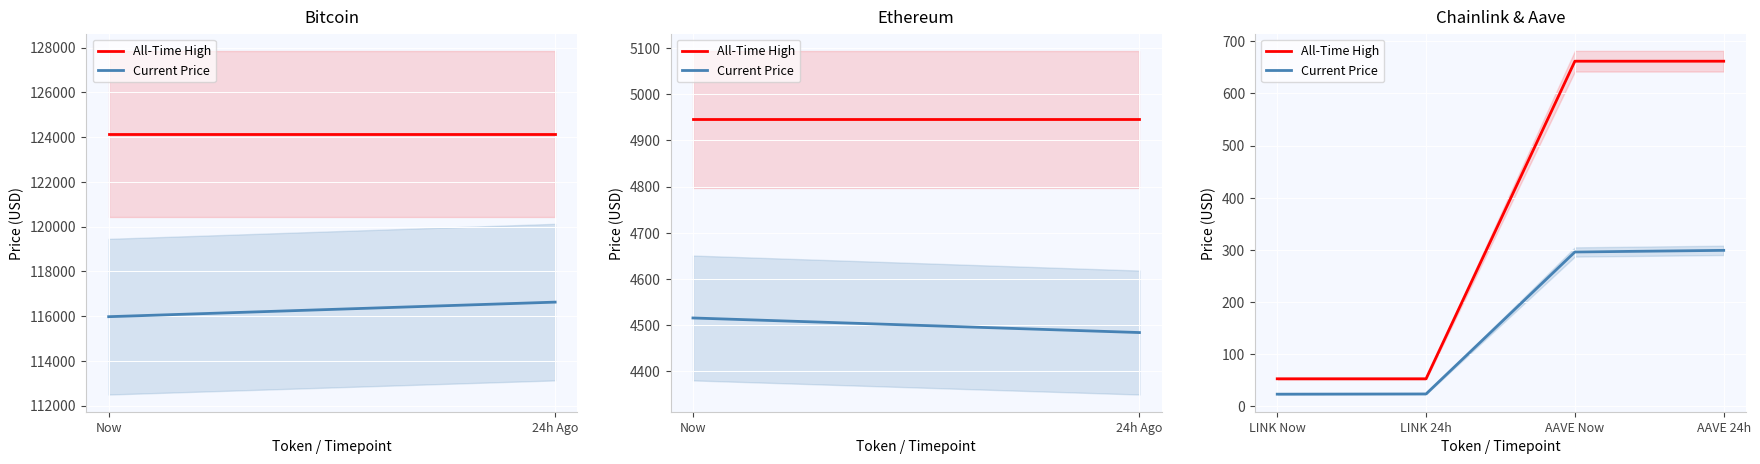

Where is Current Price nearest to the value 161?

AAVE Now